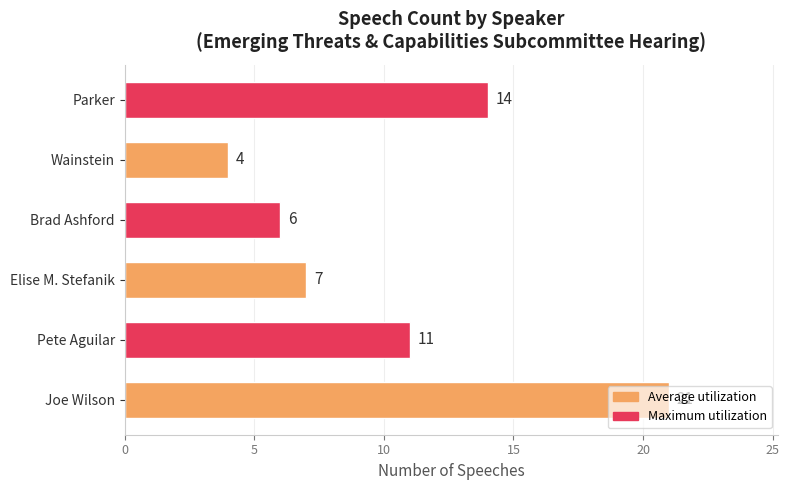

Which has a higher value, Brad Ashford or Parker?

Parker